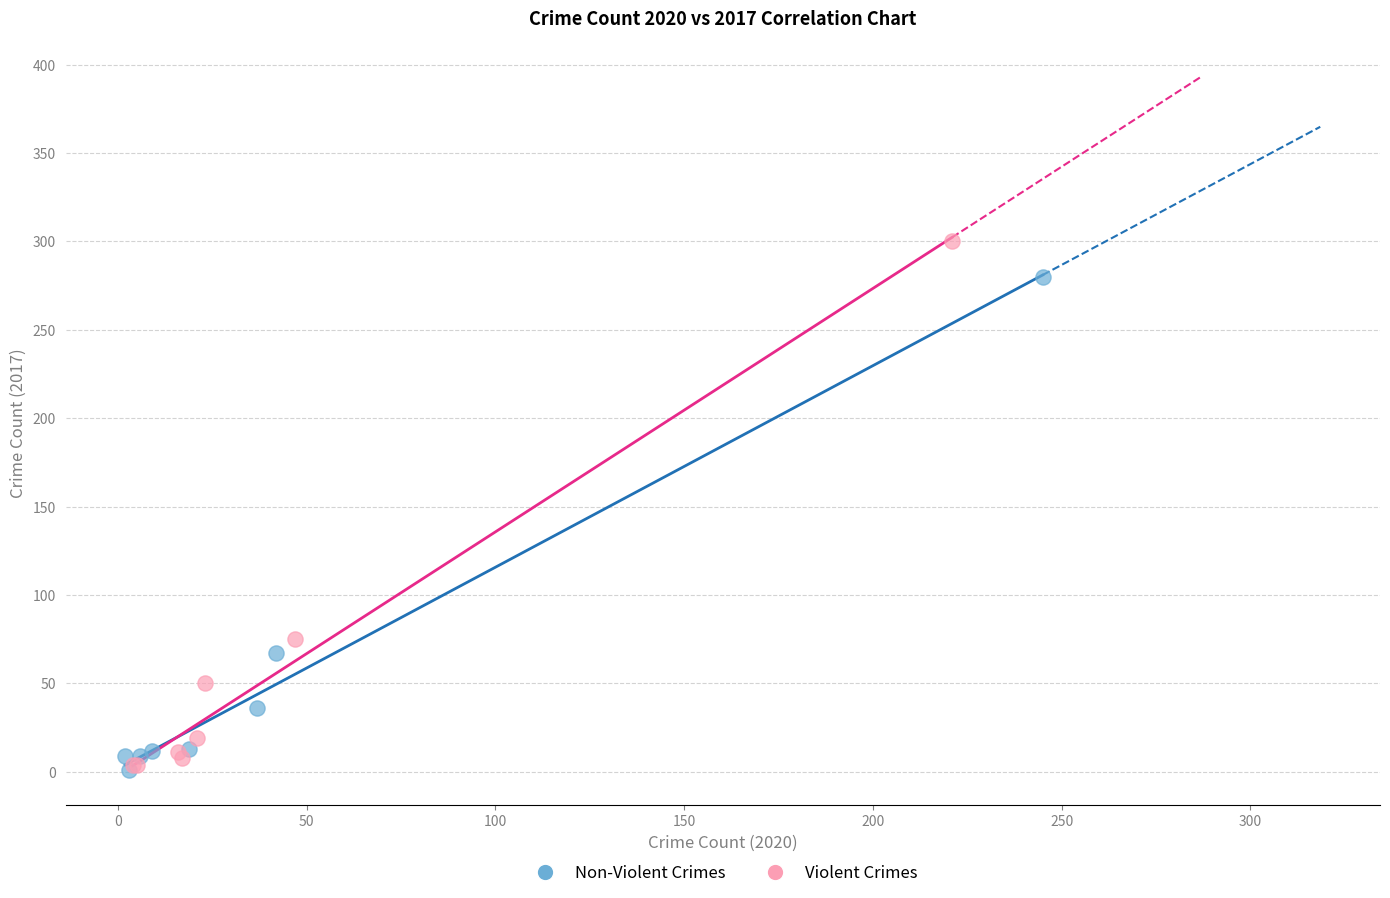

Which series contains the highest Y value?

Violent Crimes